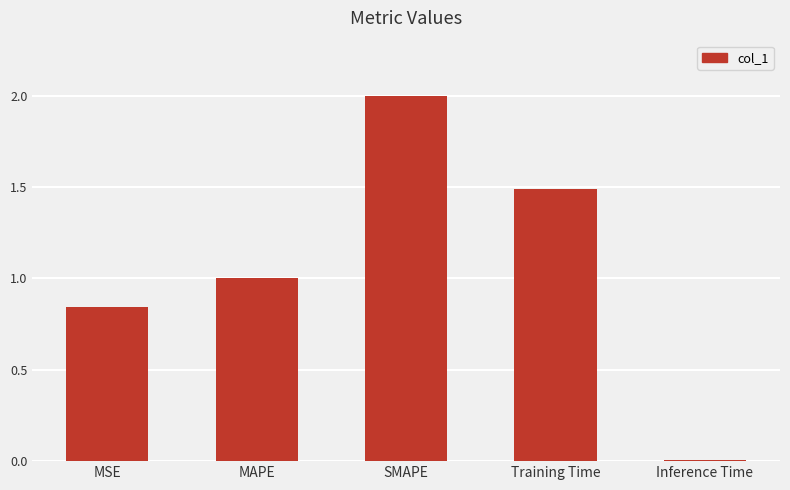

What is the sum of the values at SMAPE and Training Time?

3.5